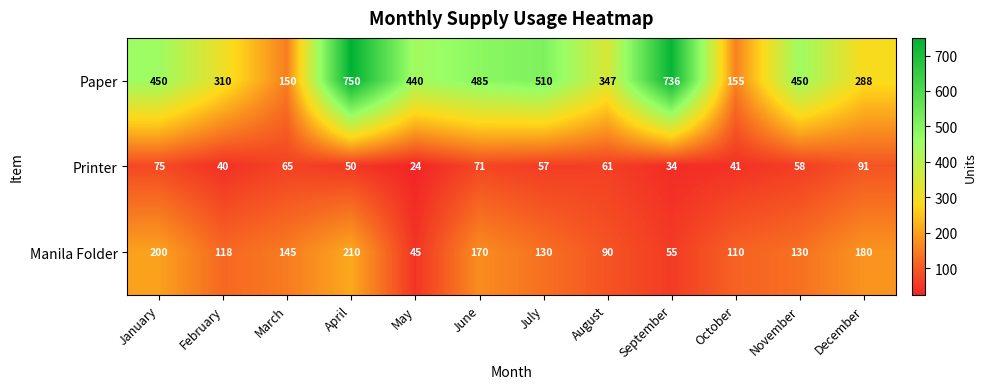

At which label does Paper reach its peak?

April